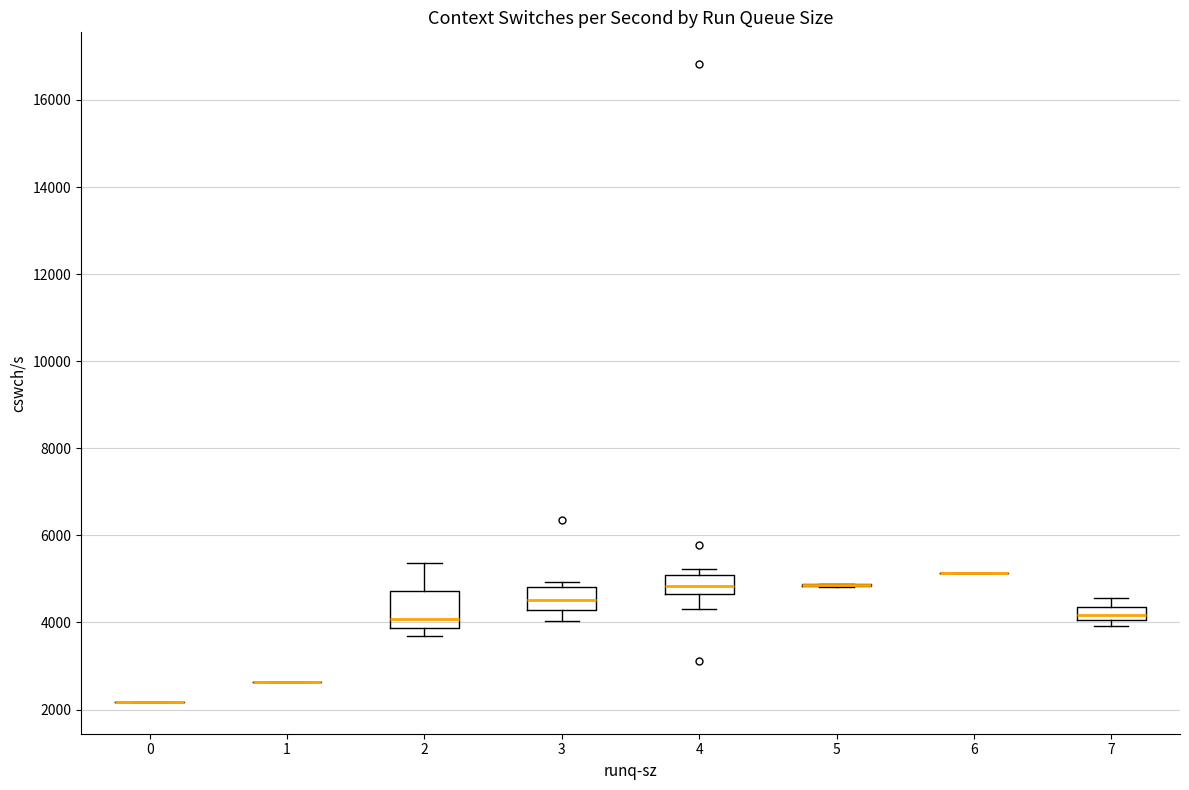

Comparing the boxes themselves (not the whiskers), which one is the tallest?

2